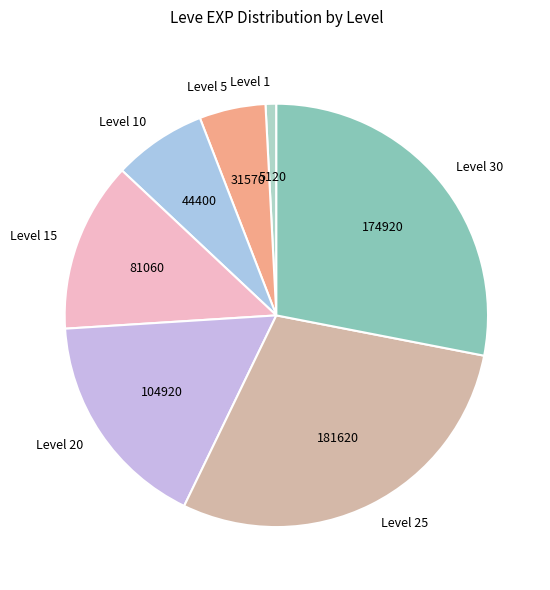

Rank the categories by value from lowest to highest.

Level 1, Level 5, Level 10, Level 15, Level 20, Level 30, Level 25